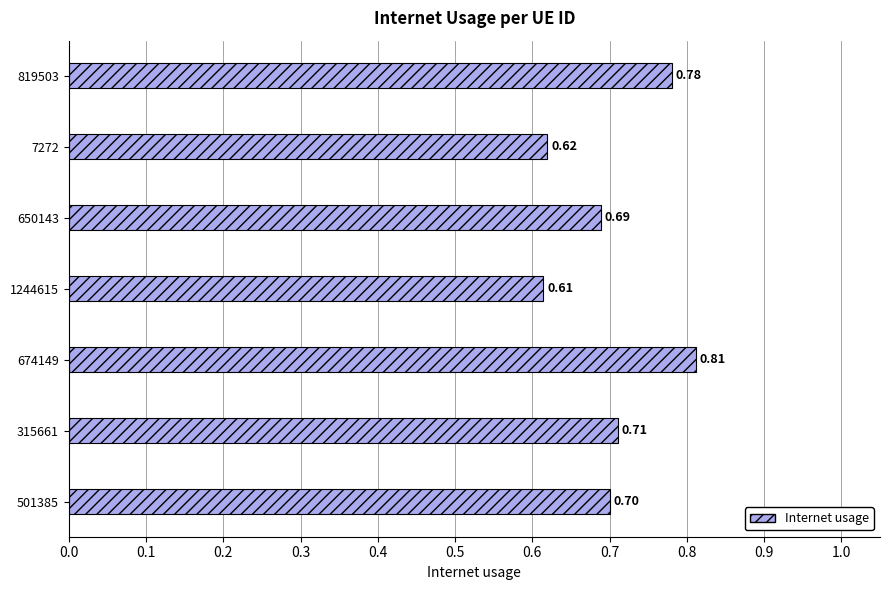

What is the sum of all values?

4.9